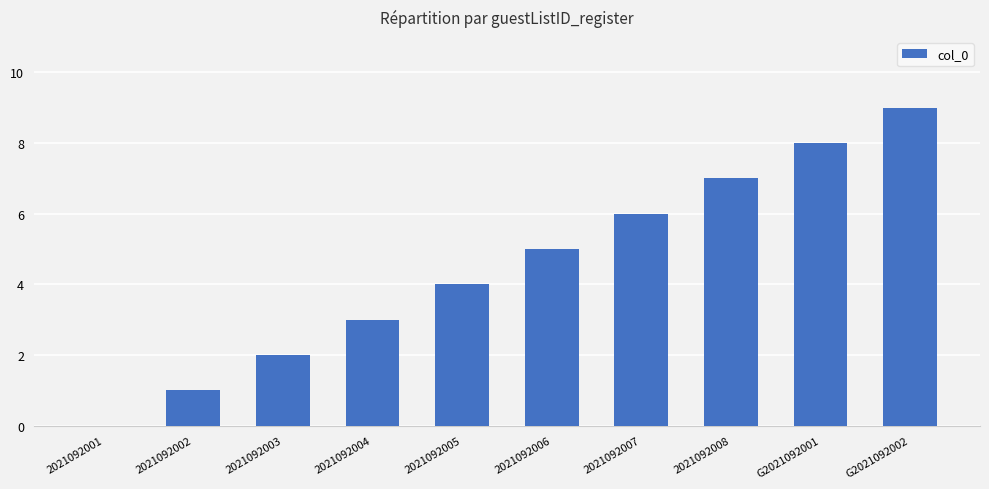

What is the greatest value displayed?

9